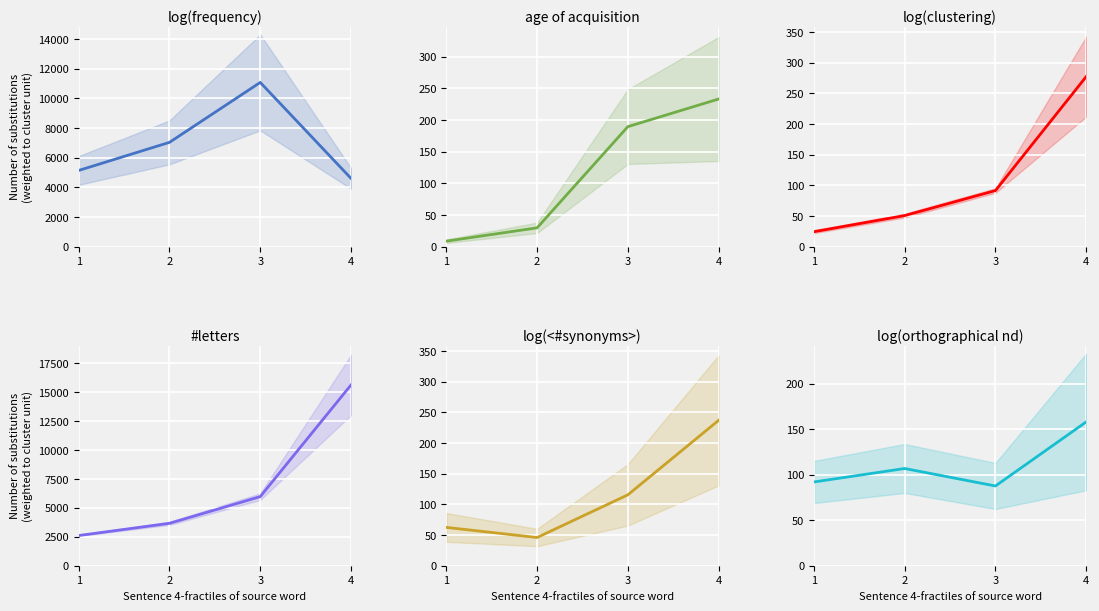

True or false: #letters has a value of 4290.5 at 1.

False